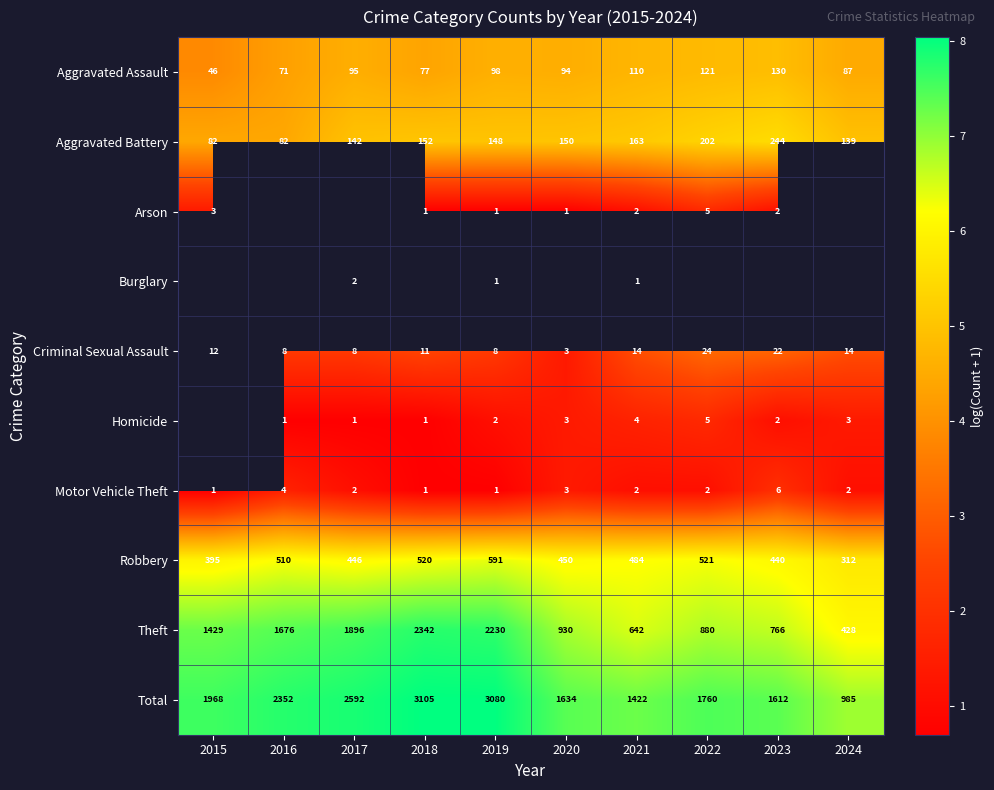

Which has a higher value, 2024 or 2020?

2020